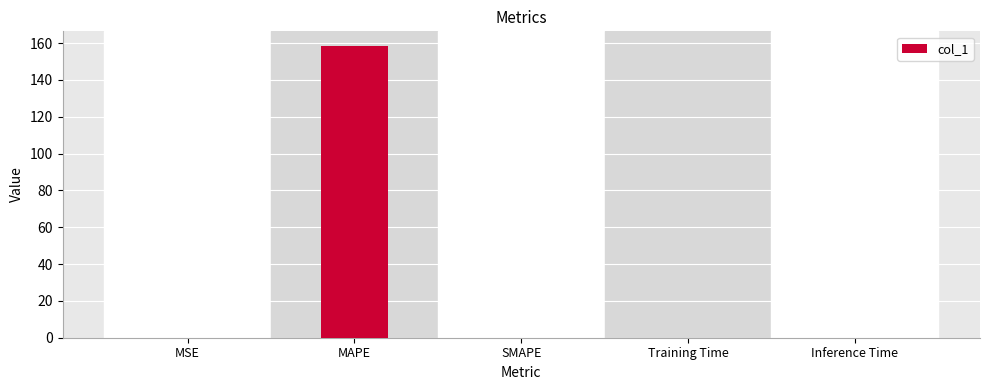

How many data points does each series have?

5